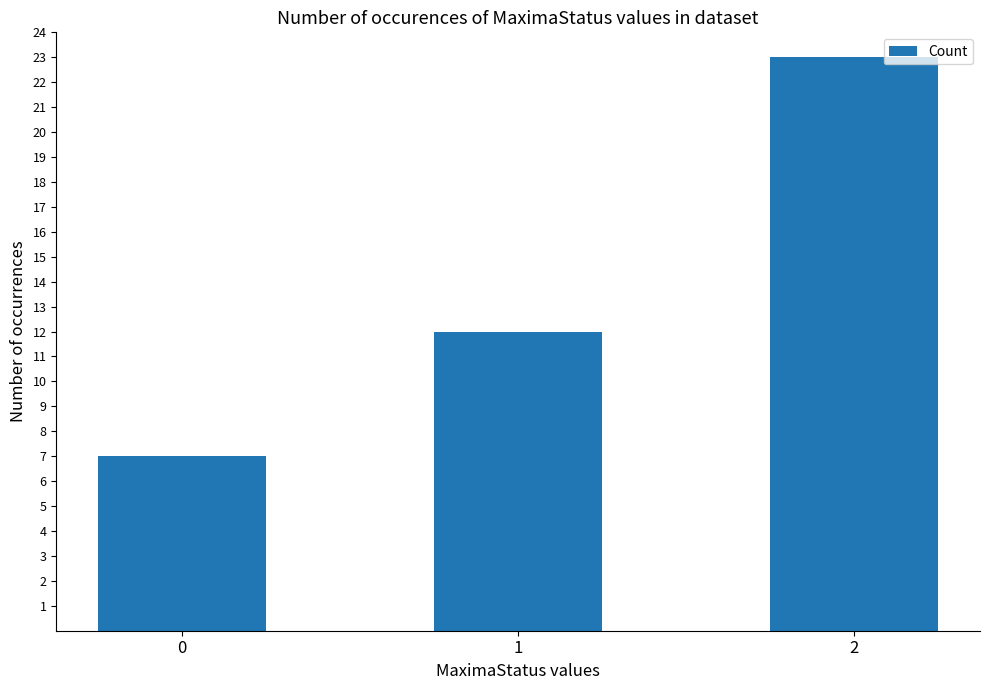

What is the sum of all values?

42